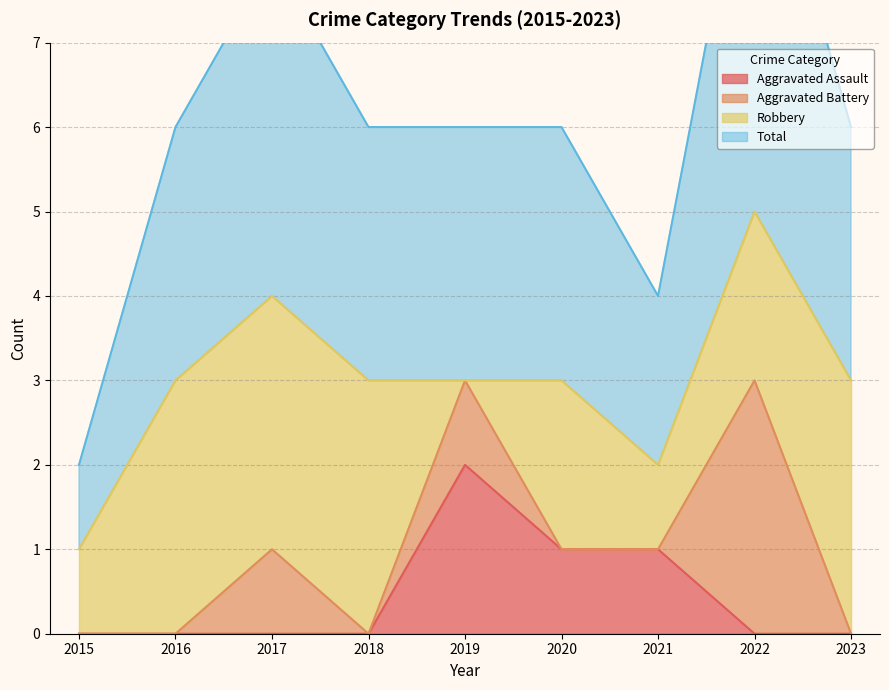

At which label does Aggravated Assault reach its peak?

2019